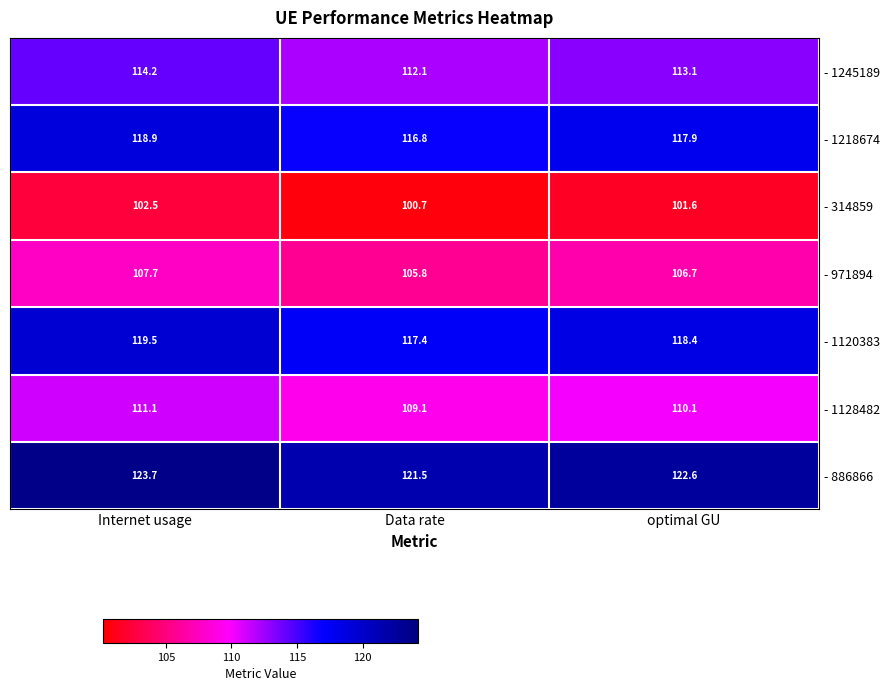

Where does the - 1120383 series first go above 118?

Internet usage